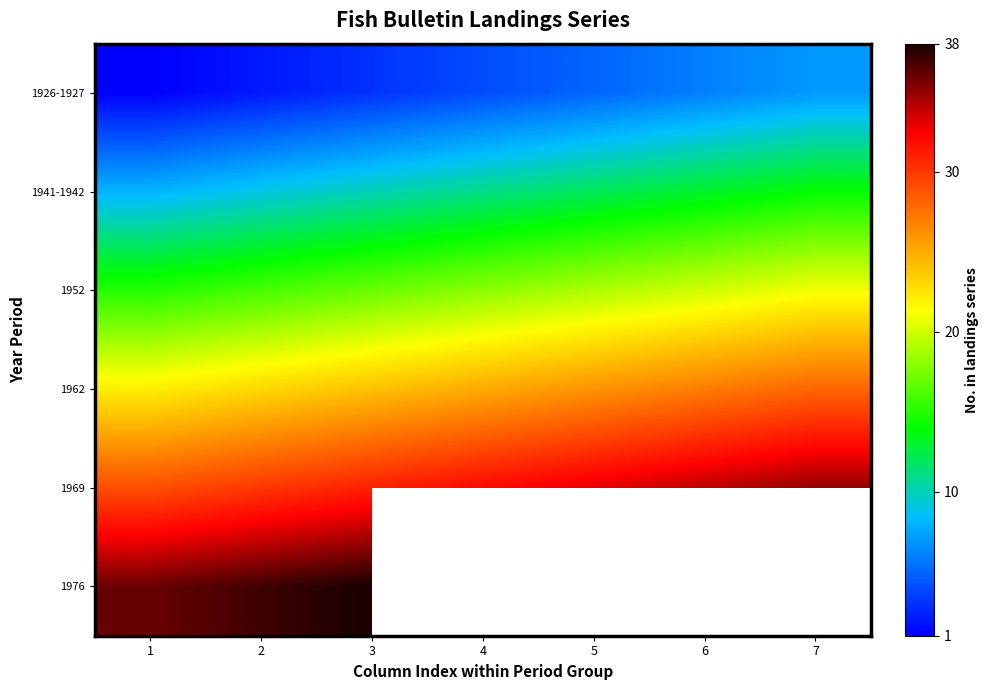

What is the spread (max minus min) of values at 4?

28.0